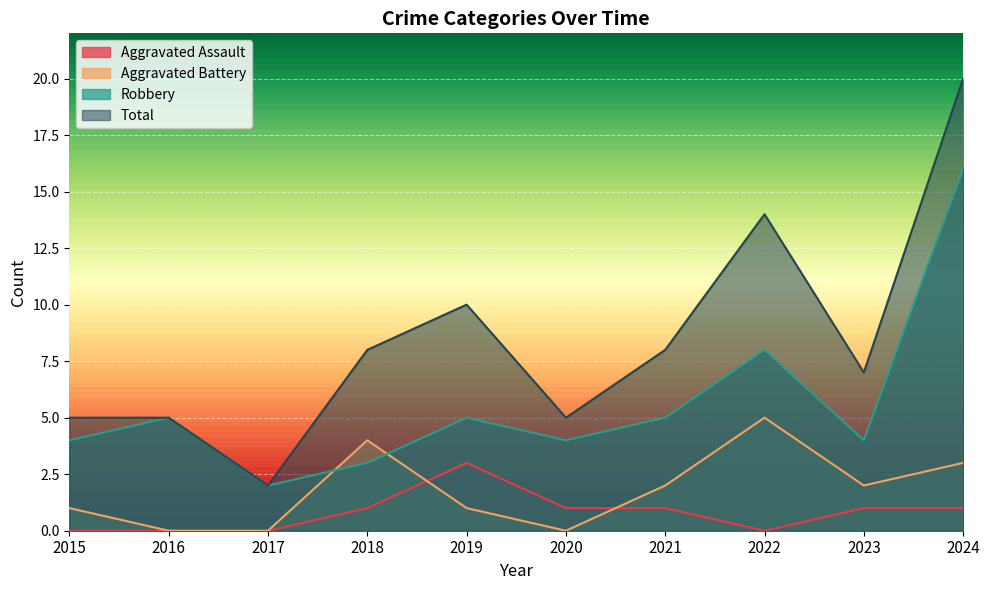

What is the sum of all Total values?

84